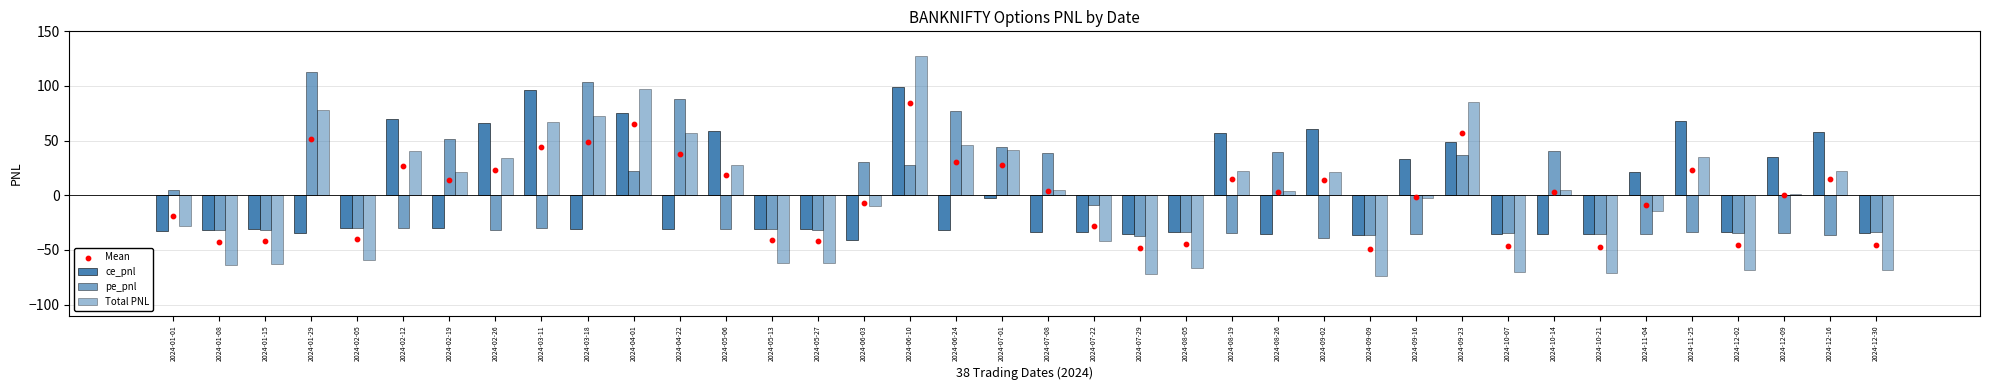

Which series contains the lowest Y value?

Total PNL